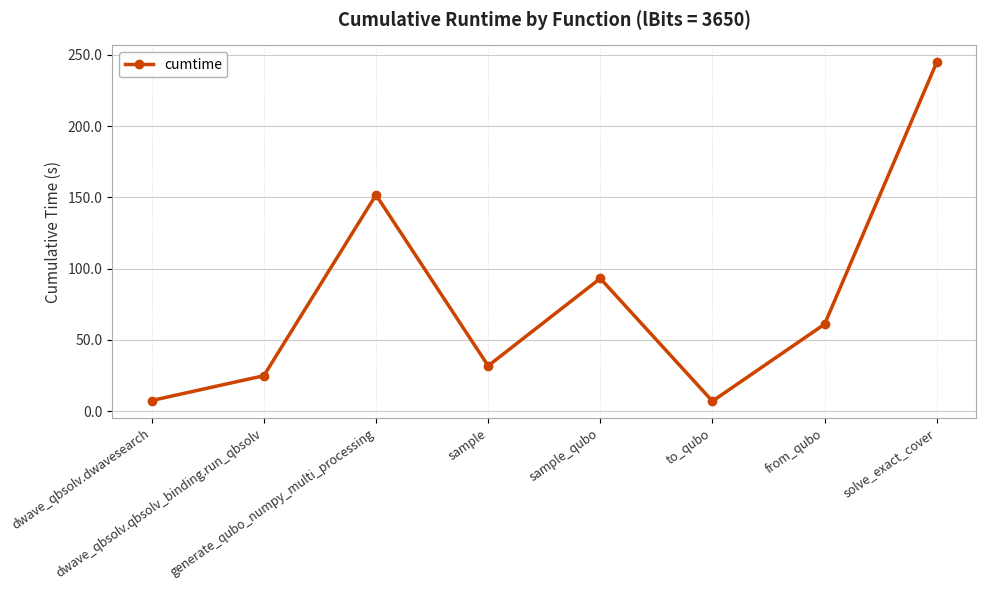

What is the value of the 8th point from the left?

244.7